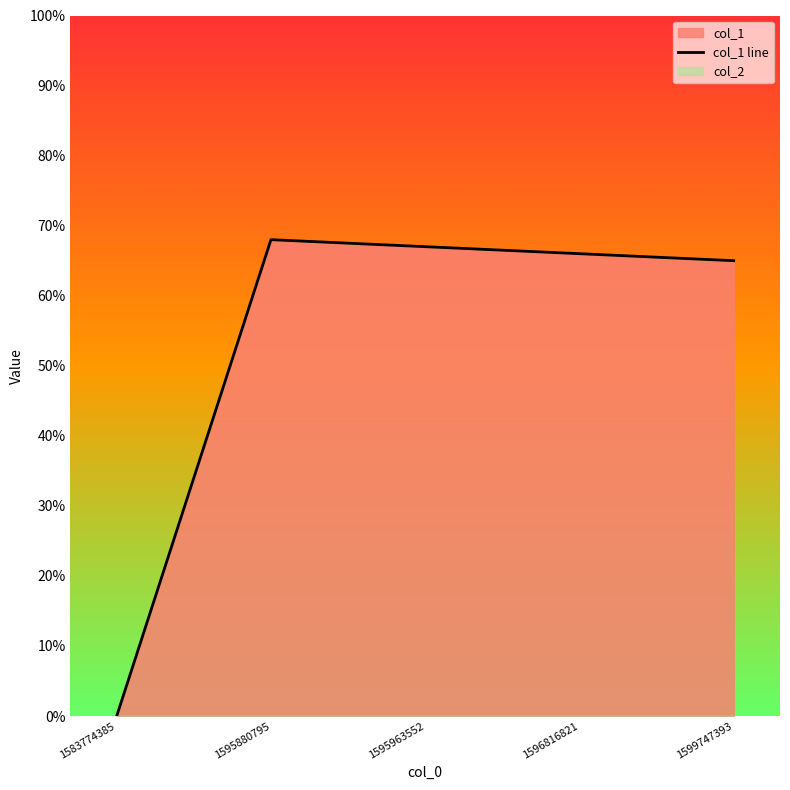

Reading left to right, list all the values displayed in this chart.

0	68	67	66	65